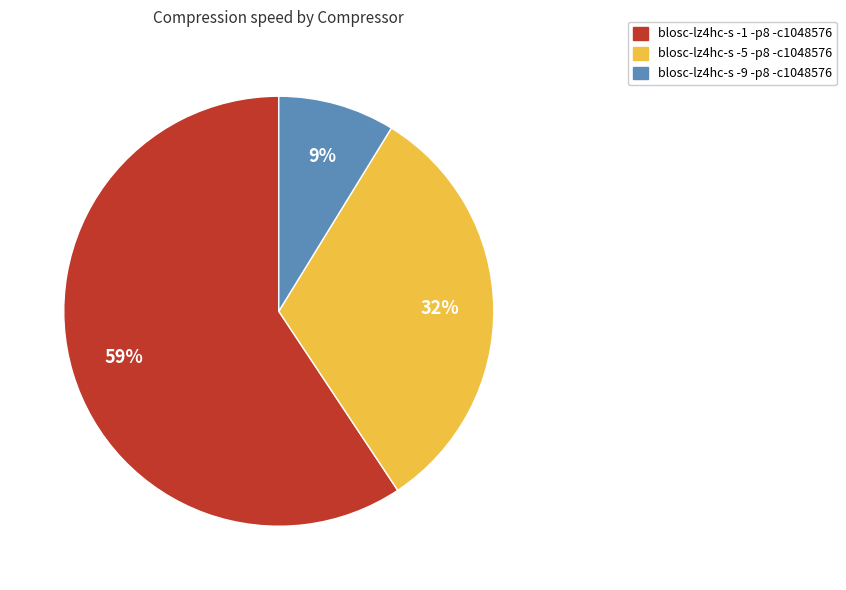

Which has a higher value, blosc-lz4hc-s -9 -p8 -c1048576 or blosc-lz4hc-s -1 -p8 -c1048576?

blosc-lz4hc-s -1 -p8 -c1048576